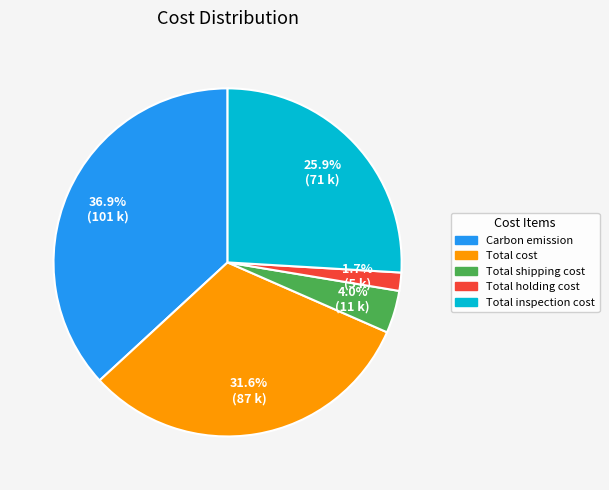

Is there a majority slice in this chart?

No